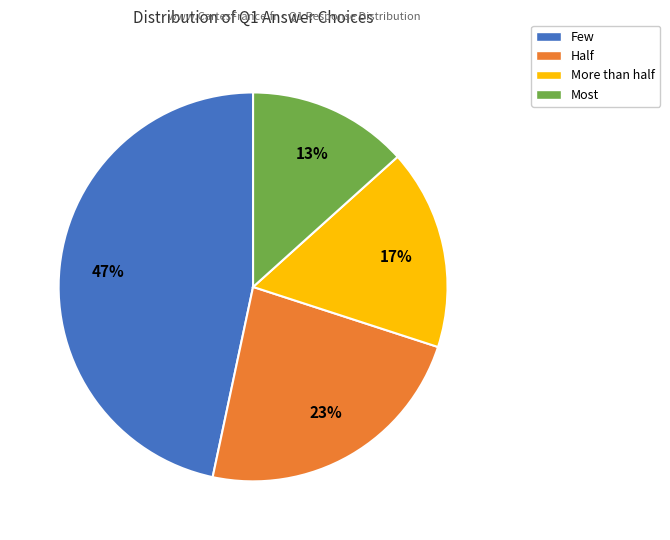

What is the smallest slice in the pie chart?

Most